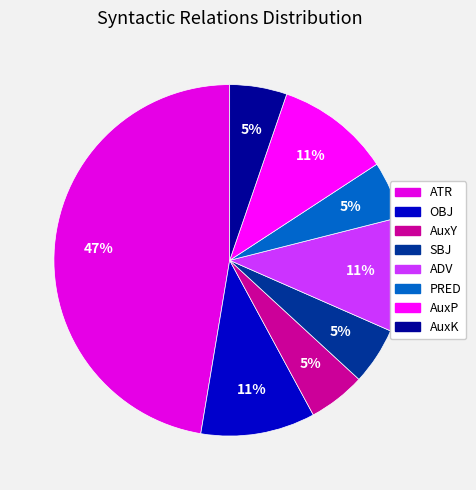

How many slices are in this pie chart?

8